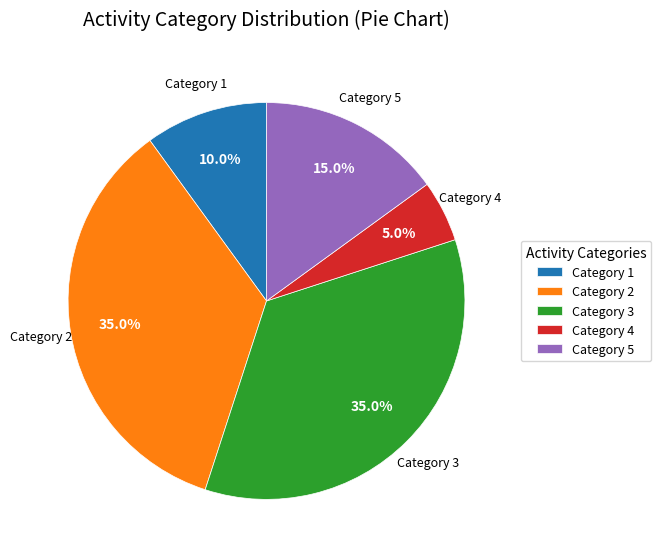

What percentage is NOT represented by Category 4?

95.0%